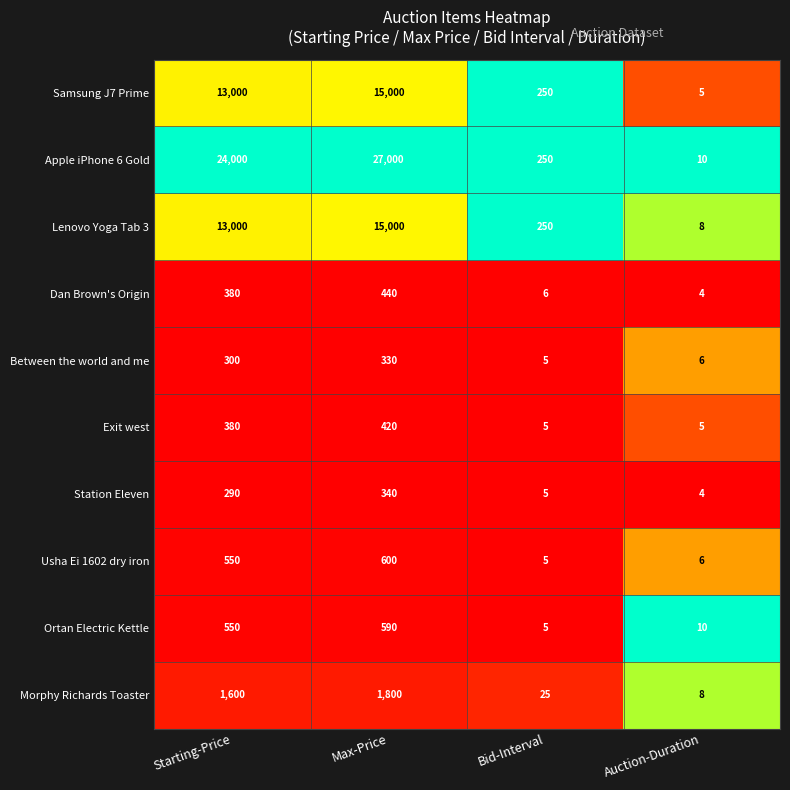

What is the approximate value of Lenovo Yoga Tab 3 at Bid-Interval?

250